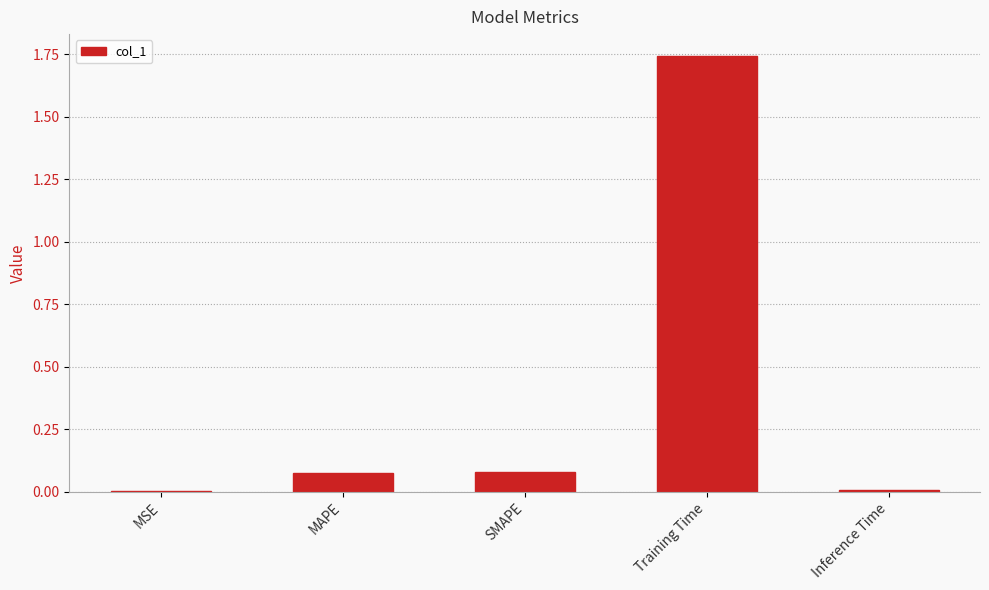

Which has a higher value, MSE or SMAPE?

SMAPE